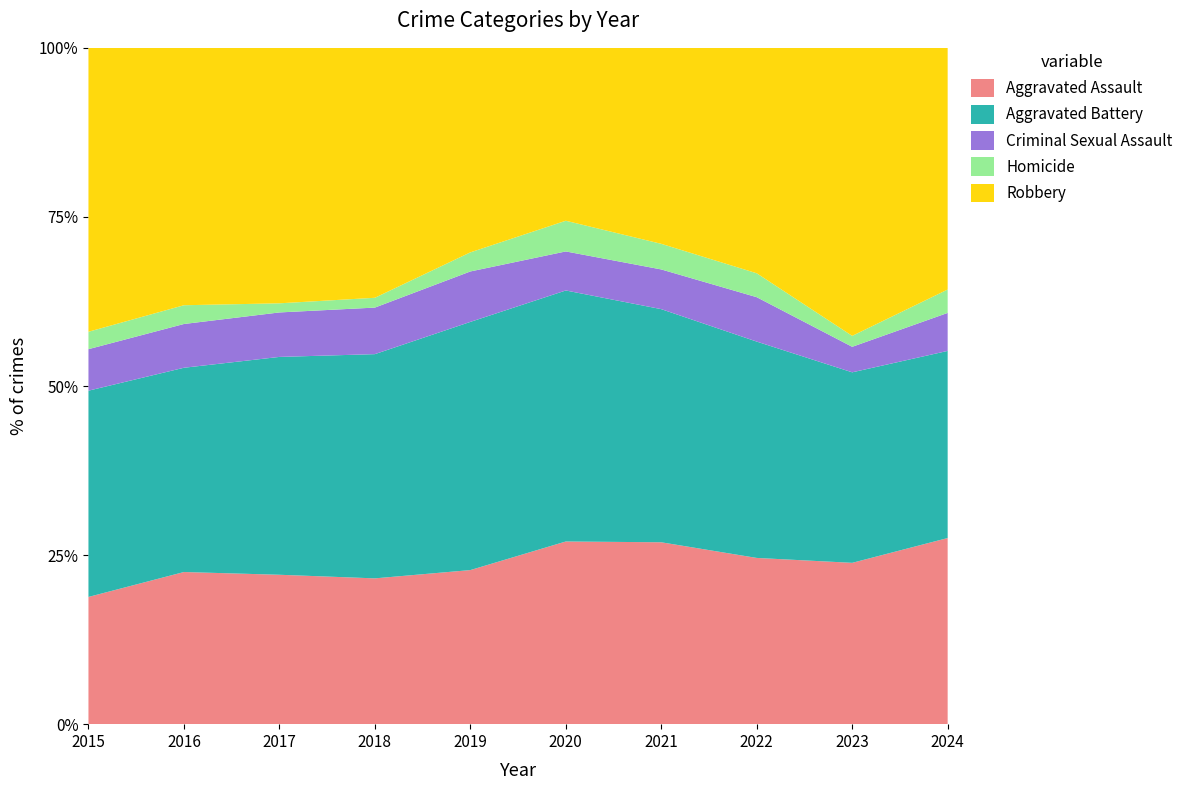

Reading left to right, what are all the values shown in this chart?

Aggravated Assault: 2015=95	2016=146	2017=131	2018=119	2019=113	2020=131	2021=142	2022=146	2023=177	2024=191
Aggravated Battery: 2015=154	2016=196	2017=191	2018=183	2019=182	2020=180	2021=182	2022=190	2023=209	2024=192
Criminal Sexual Assault: 2015=31	2016=42	2017=39	2018=38	2019=37	2020=28	2021=31	2022=39	2023=28	2024=39
Homicide: 2015=13	2016=18	2017=8	2018=8	2019=14	2020=22	2021=20	2022=21	2023=12	2024=24
Robbery: 2015=212	2016=247	2017=224	2018=204	2019=150	2020=124	2021=153	2022=198	2023=316	2024=248